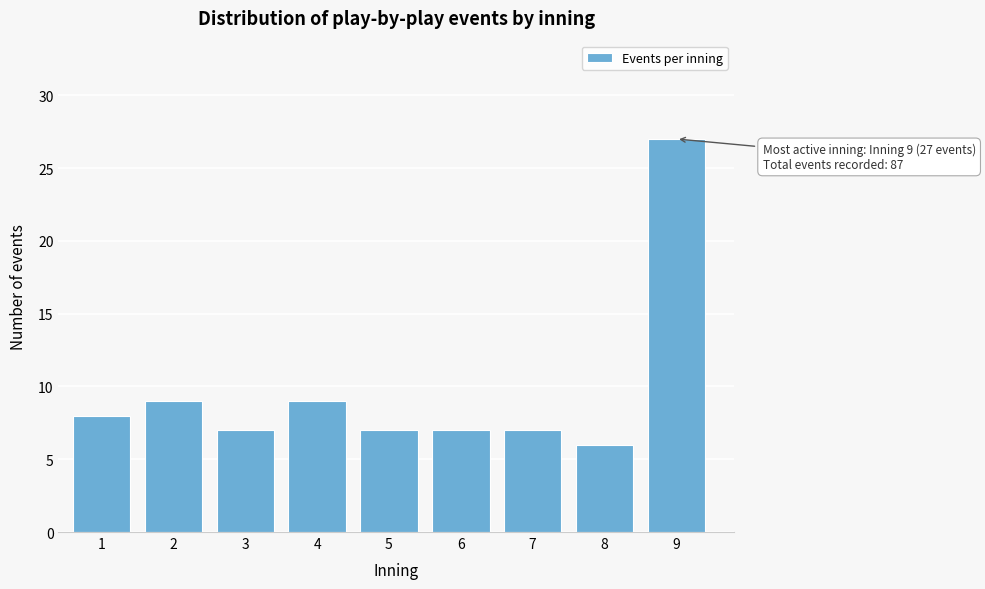

Reading right to left, transcribe all the data shown in this chart.

27	6	7	7	7	9	7	9	8